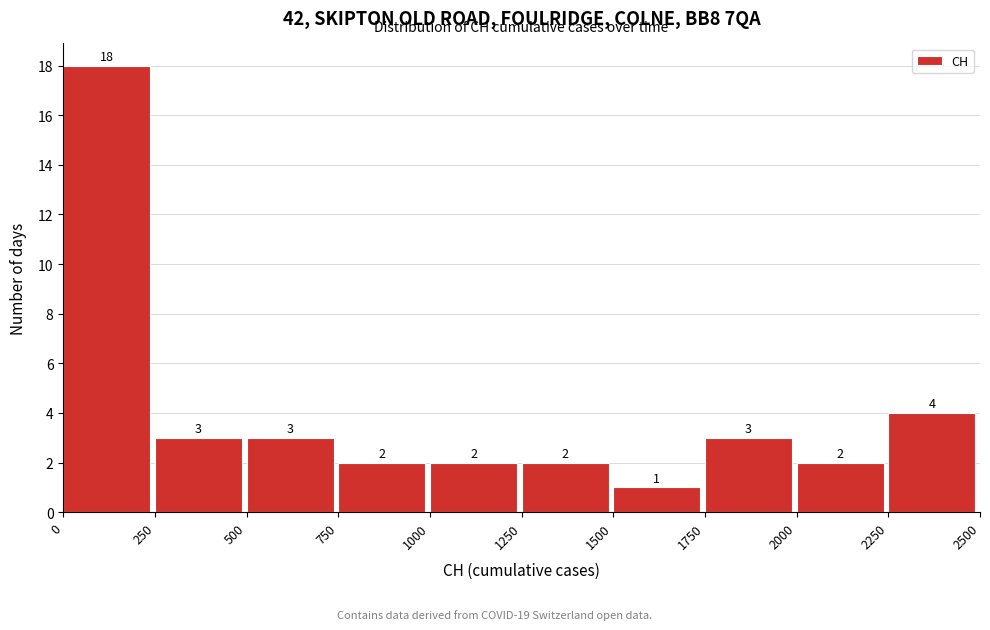

Reading left to right, transcribe this chart: for each bar, give the range it covers on the x-axis and its height.

0 to 250: 18
250 to 500: 3
500 to 750: 3
750 to 1000: 2
1000 to 1250: 2
1250 to 1500: 2
1500 to 1750: 1
1750 to 2000: 3
2000 to 2250: 2
2250 to 2500: 4